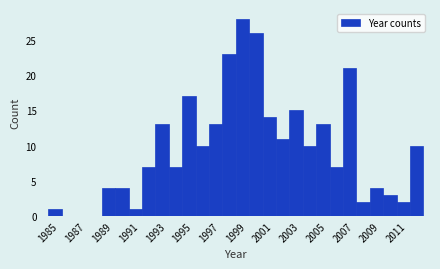

What is the height of the bar covering 1993 to 1994 on the x-axis? The values are not printed on the chart, so give them approximately, as read against the axis.

13